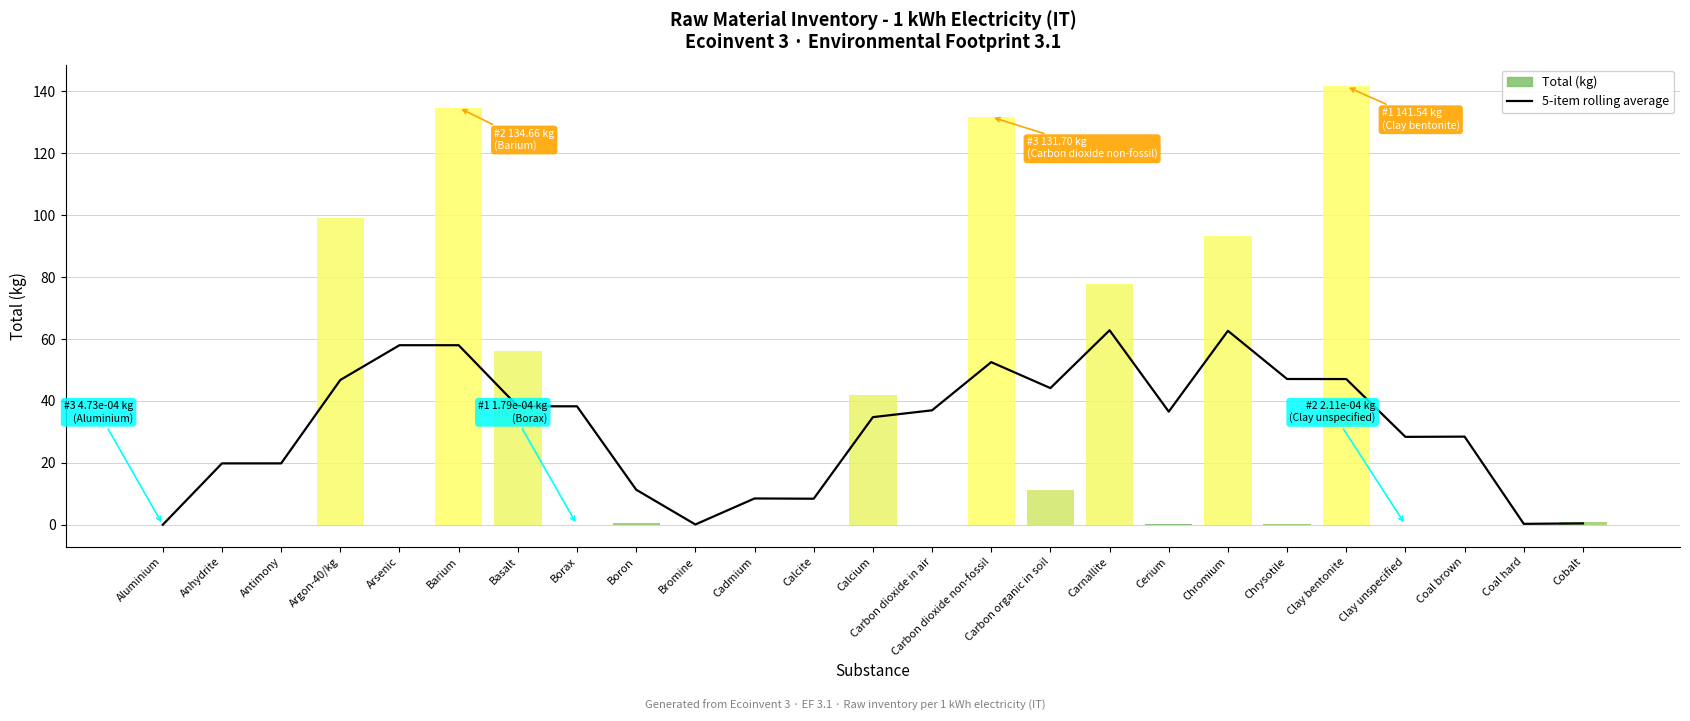

At which label does the data first exceed 36?

Argon-40/kg